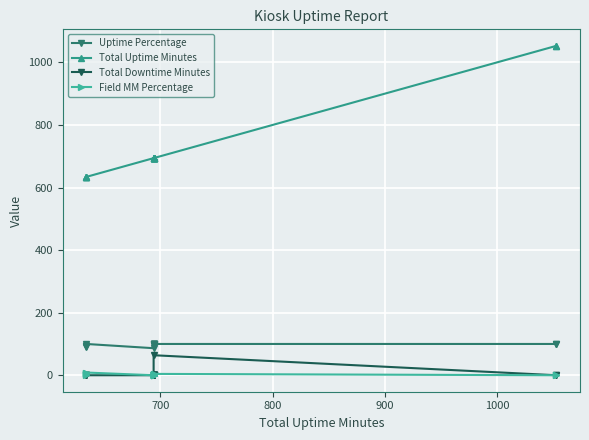

Which series has the widest spread of values?

Total Uptime Minutes